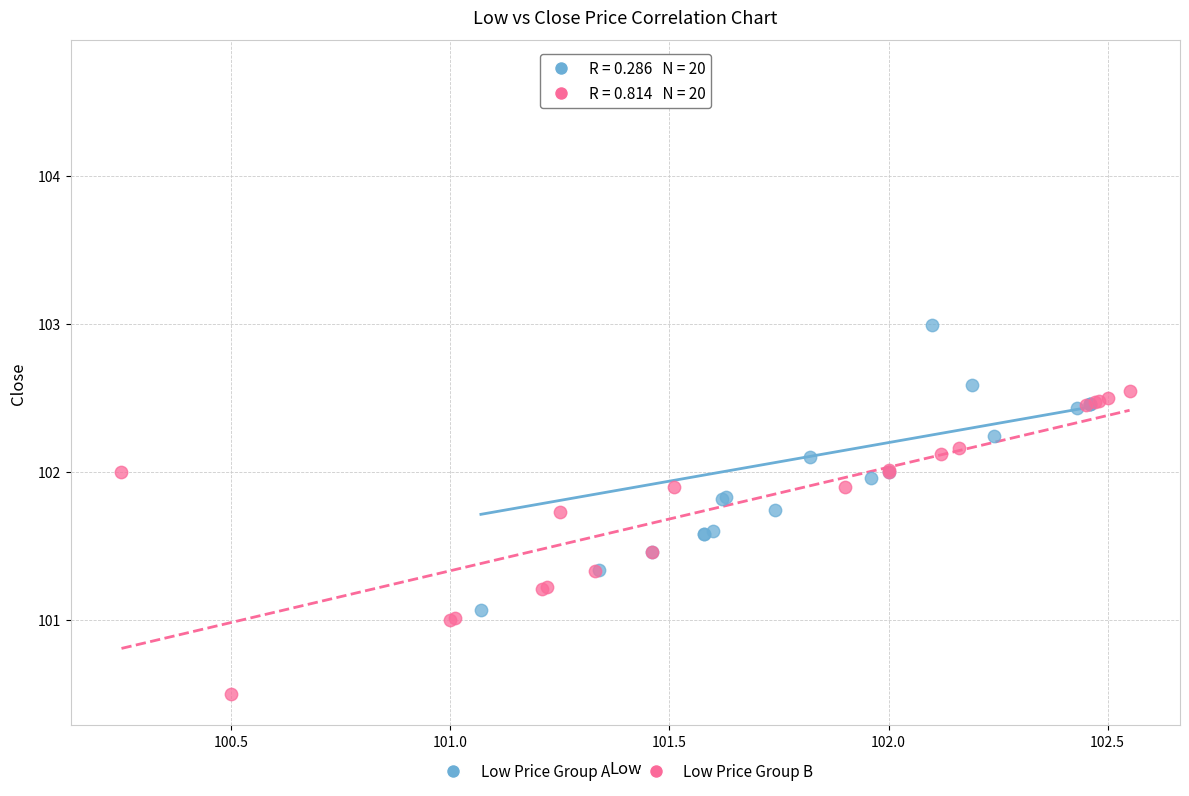

Which series has the largest Y range (max minus min)?

Low Price Group A